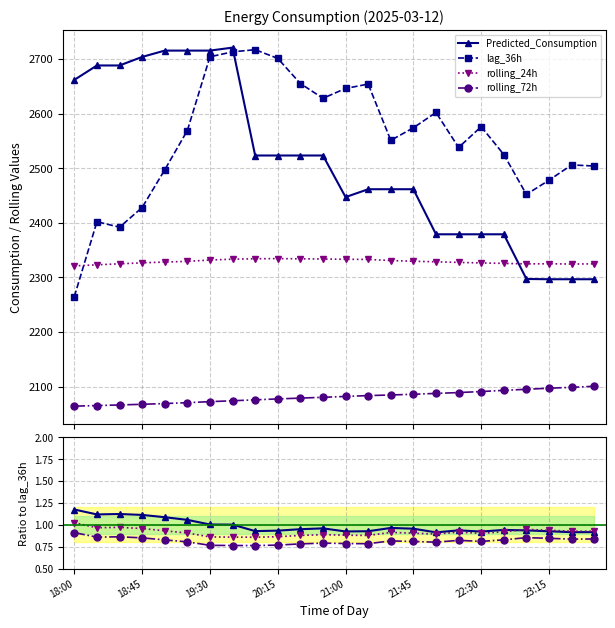

What are all the series names shown in the legend?

Predicted_Consumption, lag_36h, rolling_24h, rolling_72h